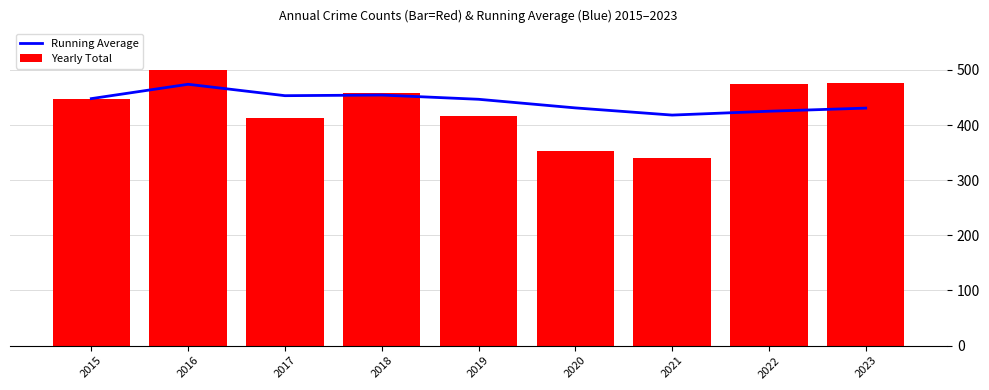

What is the difference between the Running Average values at 2015 and 2020?

16.8